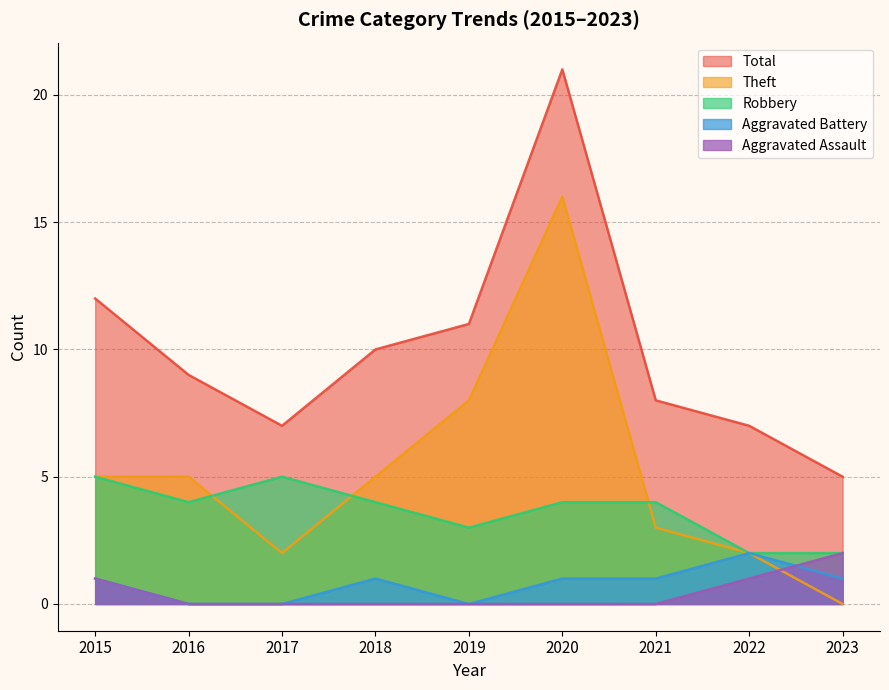

What is the total value across all series at 2015?

24